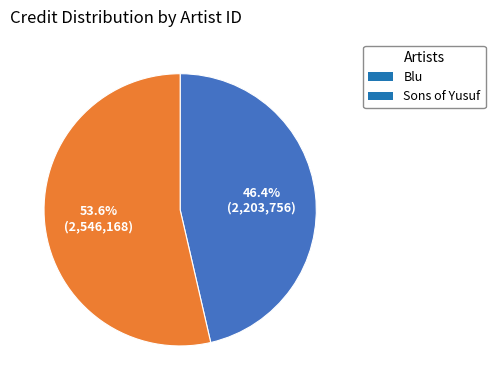

What is the smallest slice in the pie chart?

Blu